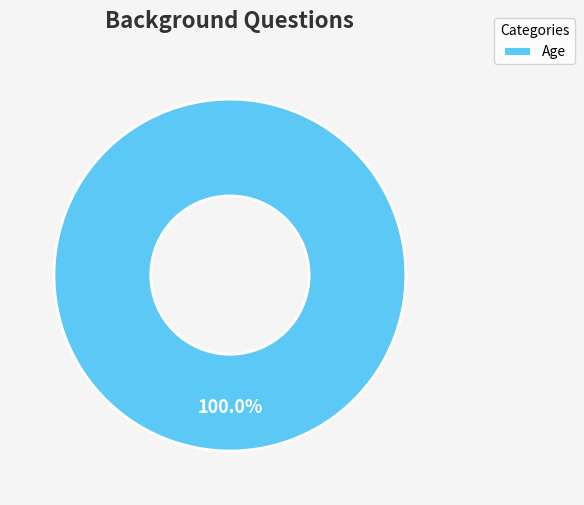

Does any single category account for the majority?

Yes